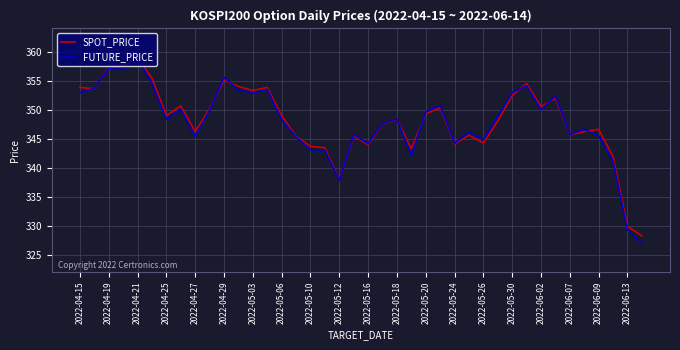

Which series has the largest range (max minus min)?

FUTURE_PRICE